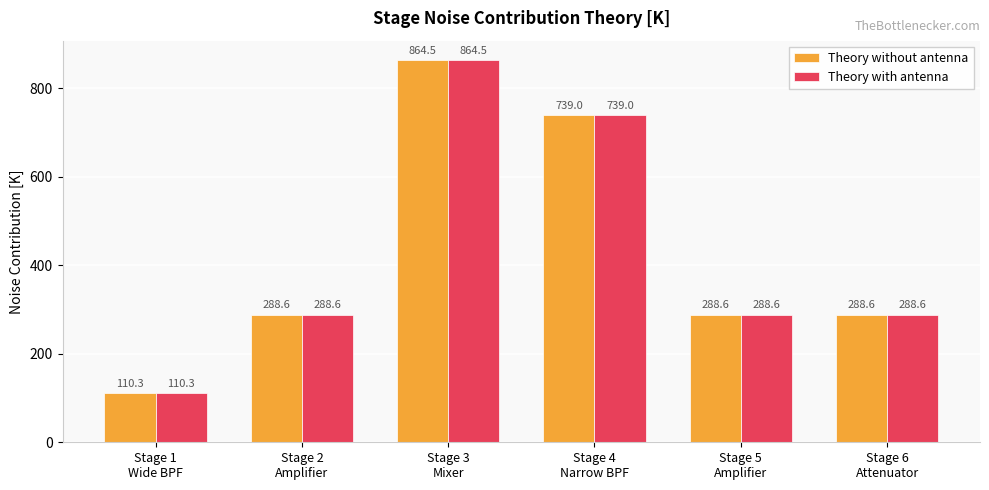

Reading left to right, transcribe all the data shown in this chart.

Theory without antenna: 110.3	288.6	864.5	739.0	288.6	288.6
Theory with antenna: 110.3	288.6	864.5	739.0	288.6	288.6